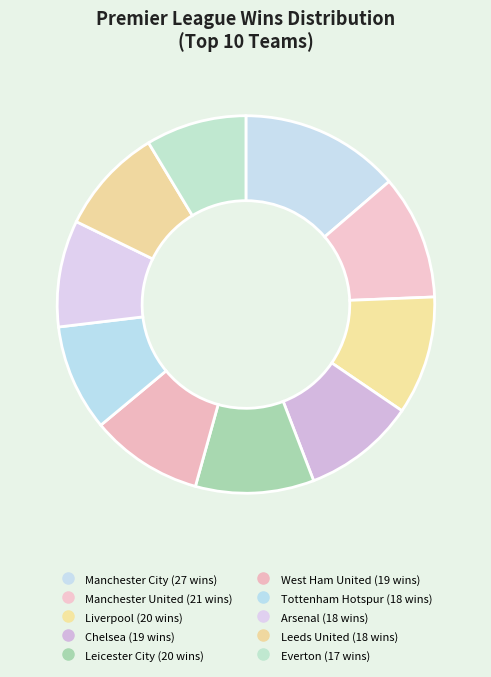

Rank the categories by value from lowest to highest.

Everton, Tottenham Hotspur, Arsenal, Leeds United, Chelsea, West Ham United, Liverpool, Leicester City, Manchester United, Manchester City